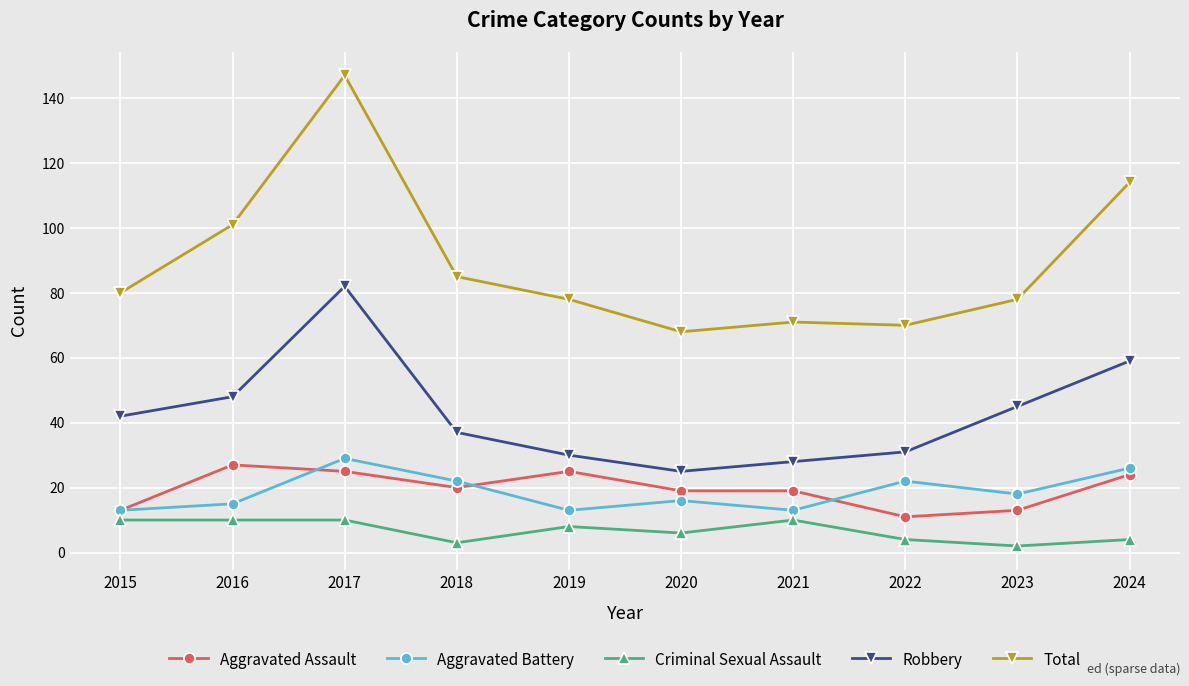

Which series has the largest range (max minus min)?

Total